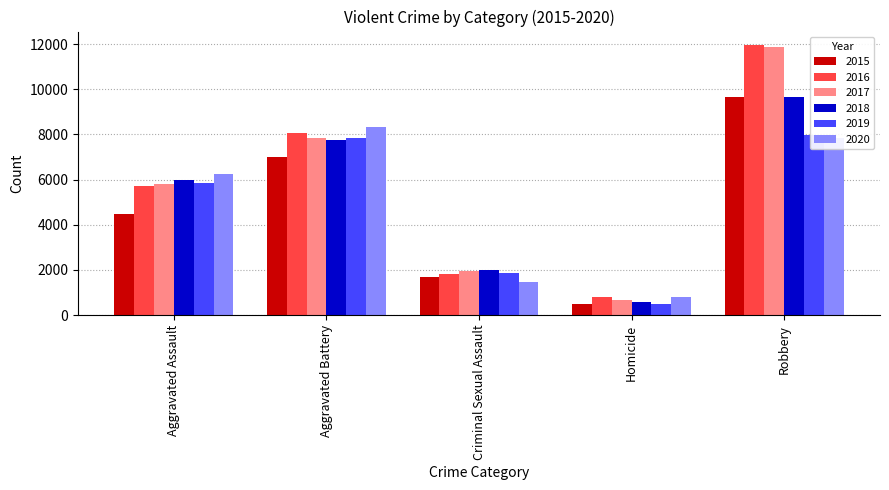

What is the value of the 2015 bar at the 4th from the left?

496